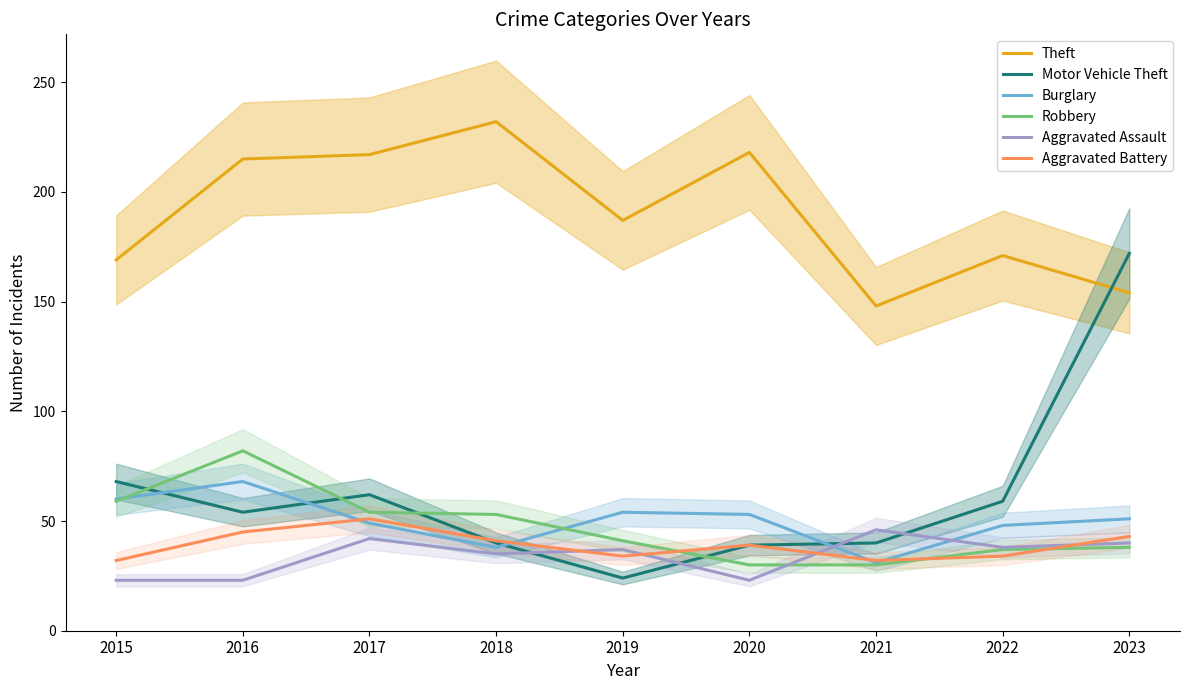

Reading left to right, what are all the values shown in this chart?

Theft: 2015=169	2016=215	2017=217	2018=232	2019=187	2020=218	2021=148	2022=171	2023=154
Motor Vehicle Theft: 2015=68	2016=54	2017=62	2018=40	2019=24	2020=39	2021=40	2022=59	2023=172
Burglary: 2015=60	2016=68	2017=49	2018=38	2019=54	2020=53	2021=31	2022=48	2023=51
Robbery: 2015=59	2016=82	2017=54	2018=53	2019=41	2020=30	2021=30	2022=37	2023=38
Aggravated Assault: 2015=23	2016=23	2017=42	2018=35	2019=37	2020=23	2021=46	2022=38	2023=40
Aggravated Battery: 2015=32	2016=45	2017=51	2018=41	2019=34	2020=39	2021=32	2022=34	2023=43